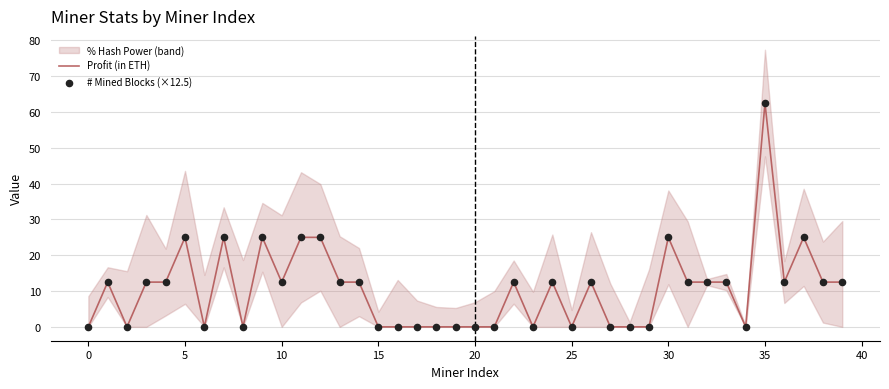

What is the total value across all series at 12?

50.0